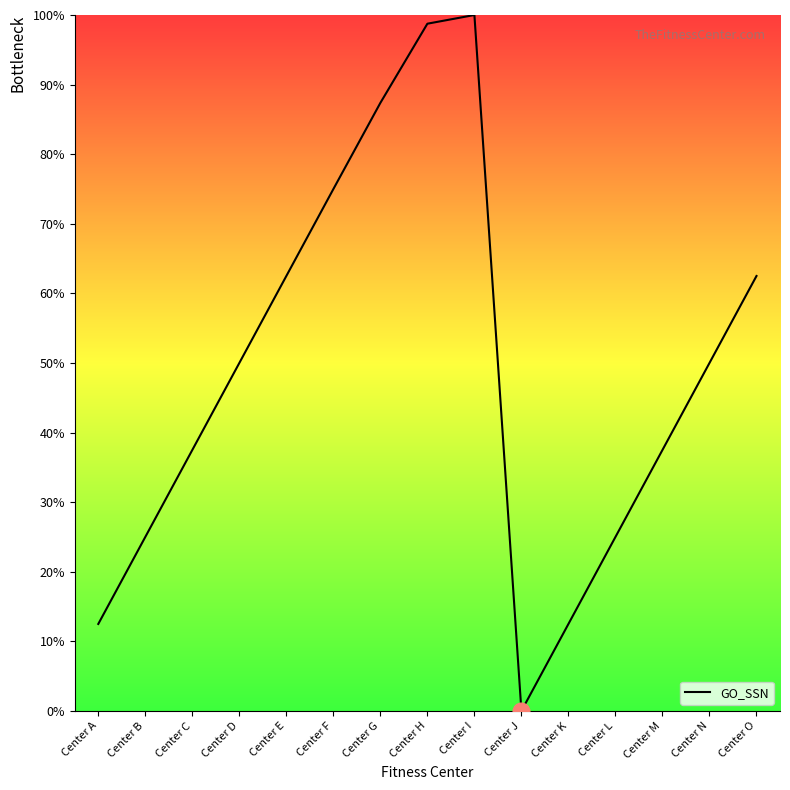

What is the difference between the values at Center G and Center M?

49.9